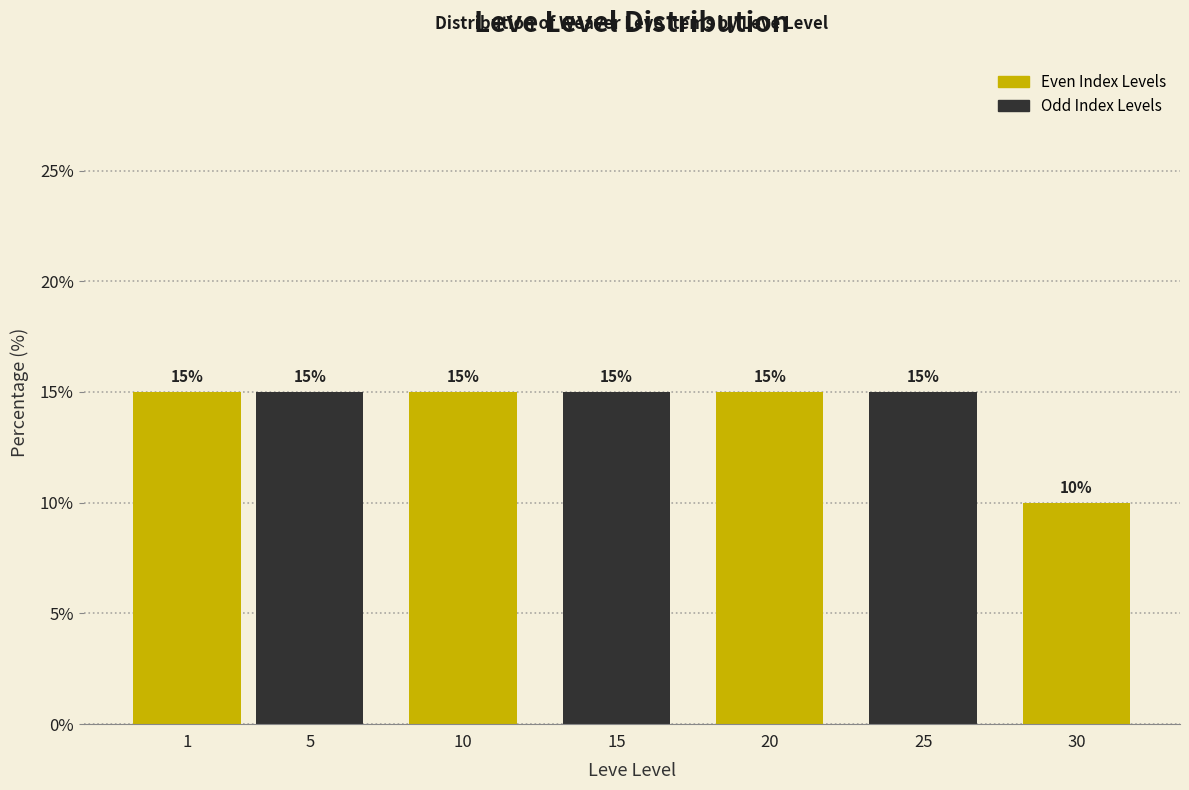

Reading left to right, what are all the values shown in this chart?

15	15	15	15	15	15	10